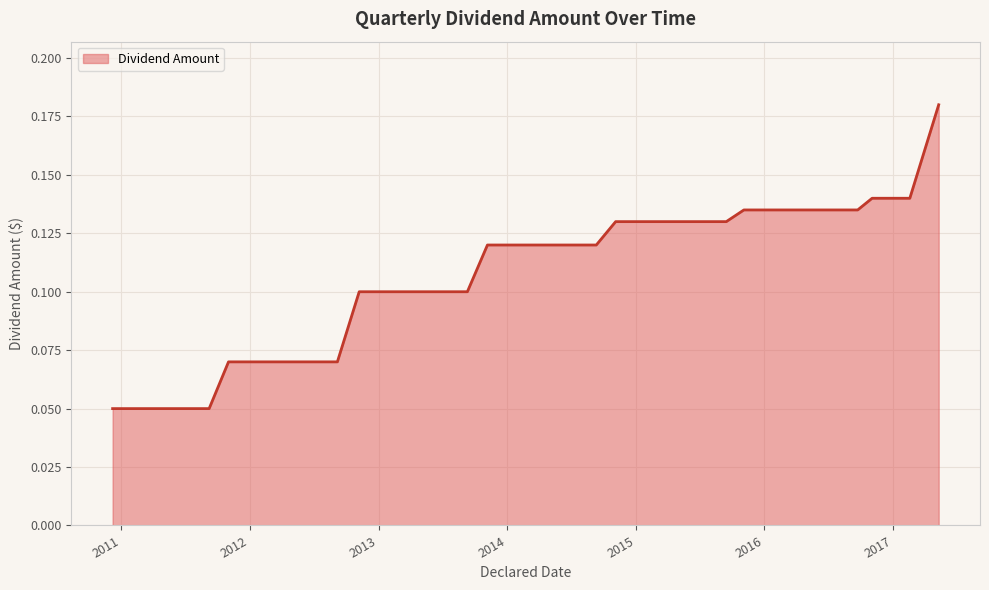

Count the number of data series in this chart.

1